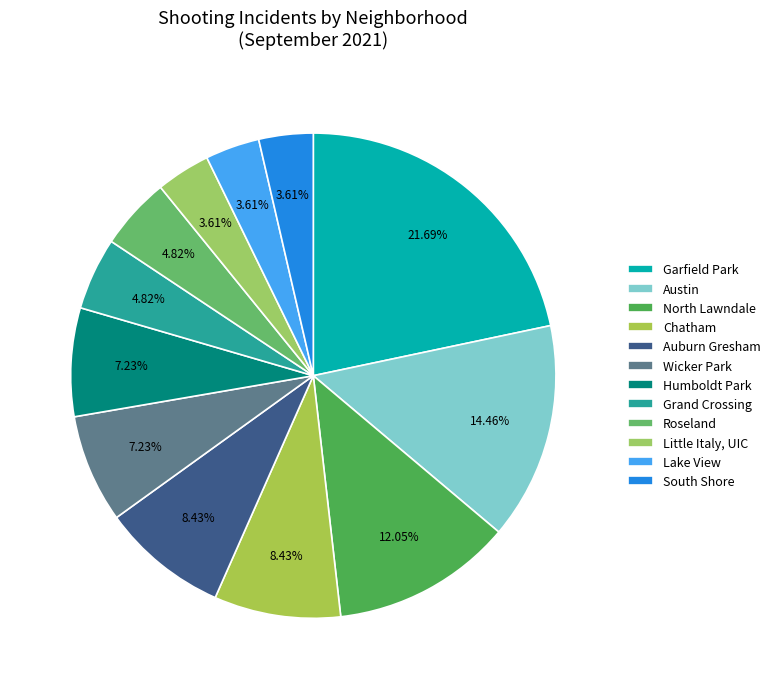

Combined, do South Shore and Auburn Gresham account for over 50%?

No